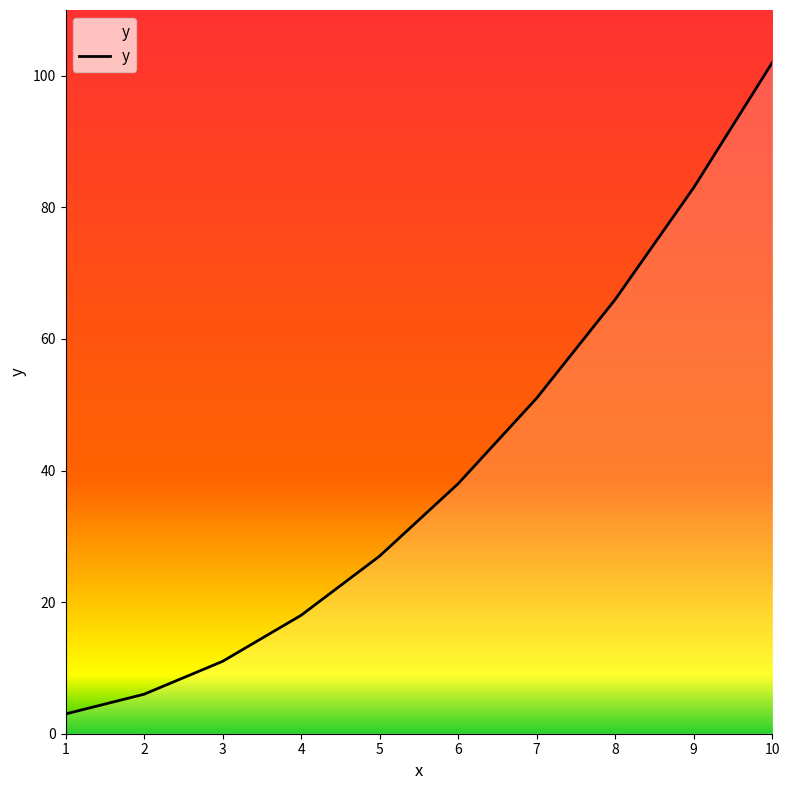

List the labels in order of value, largest first.

10, 9, 8, 7, 6, 5, 4, 3, 2, 1